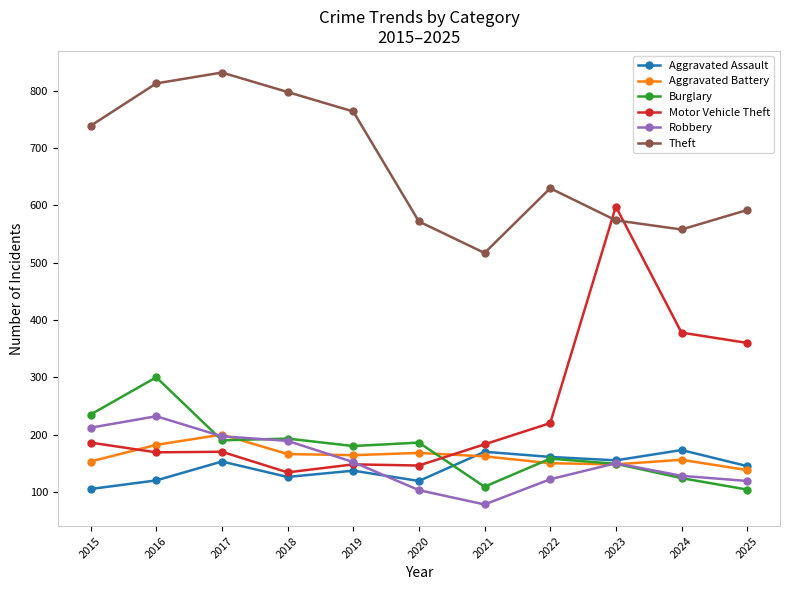

Does the chart have visible grid lines?

No